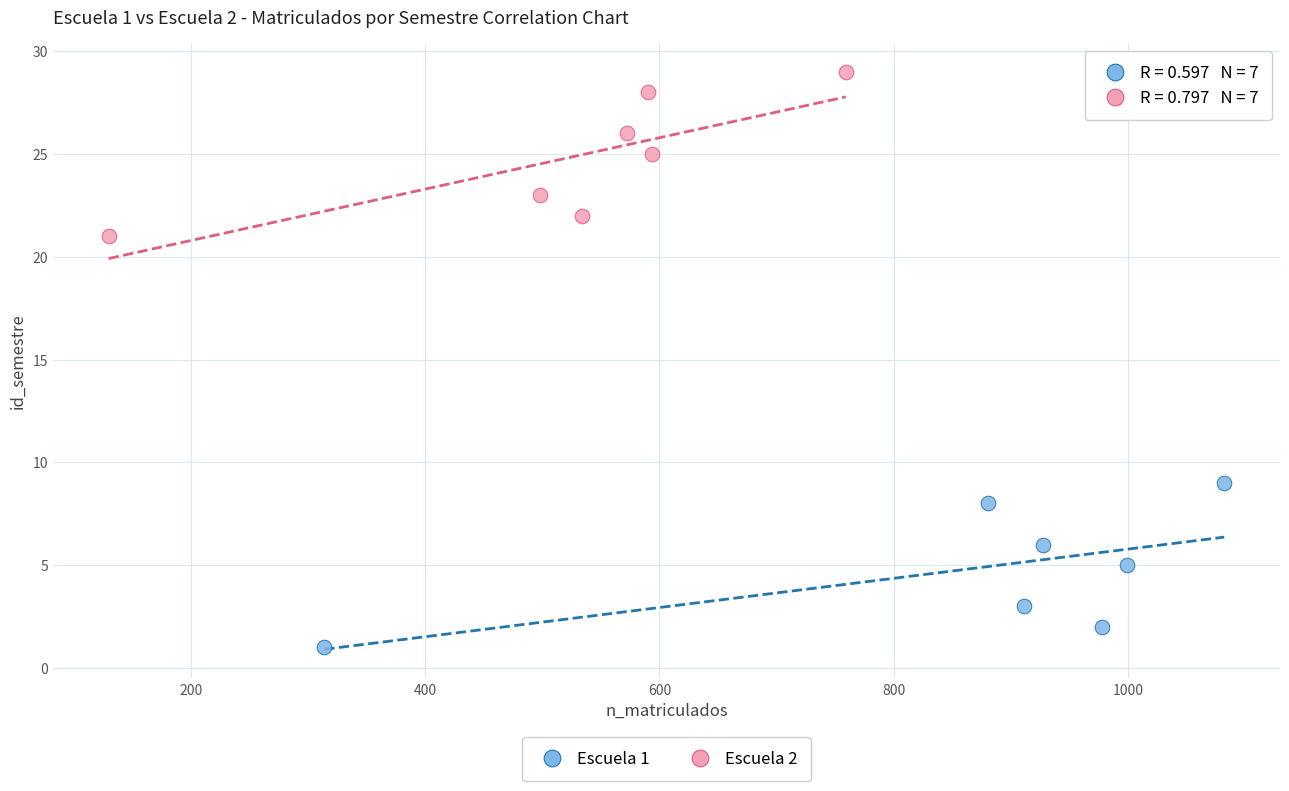

Which series reaches the minimum Y coordinate?

Escuela 1